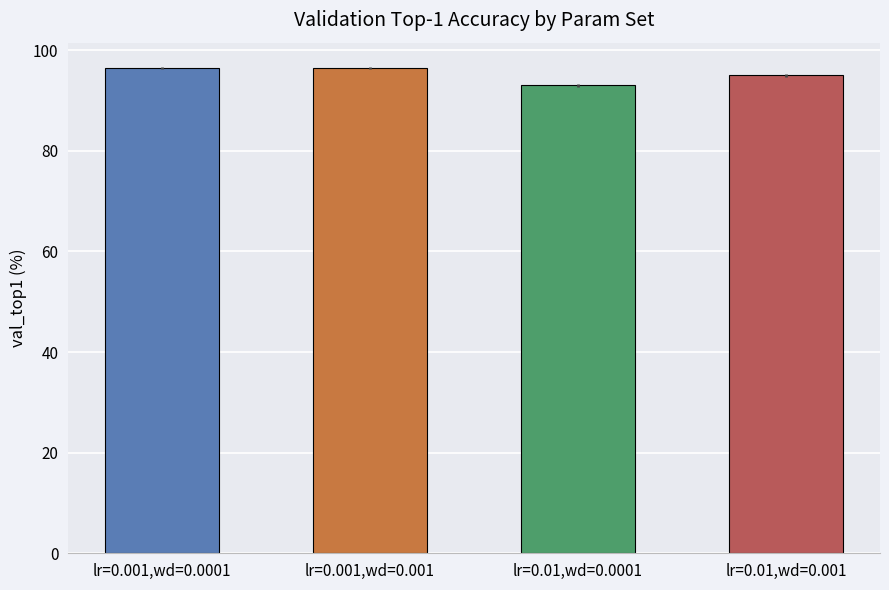

What is the sum of all values?

381.0